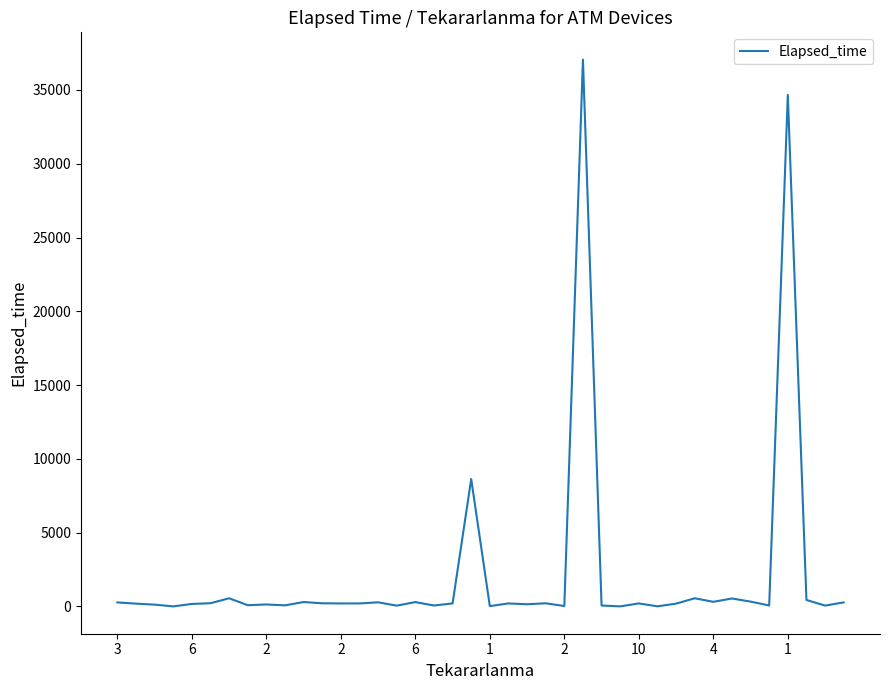

What is the greatest value displayed?

37055